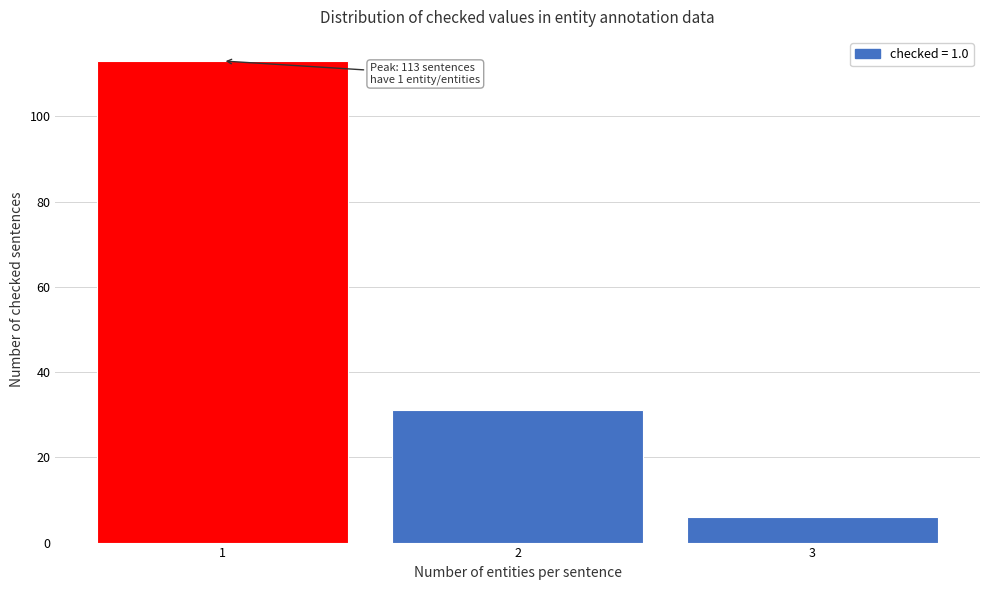

Reading left to right, extract all data points from this chart.

1=113	2=31	3=6